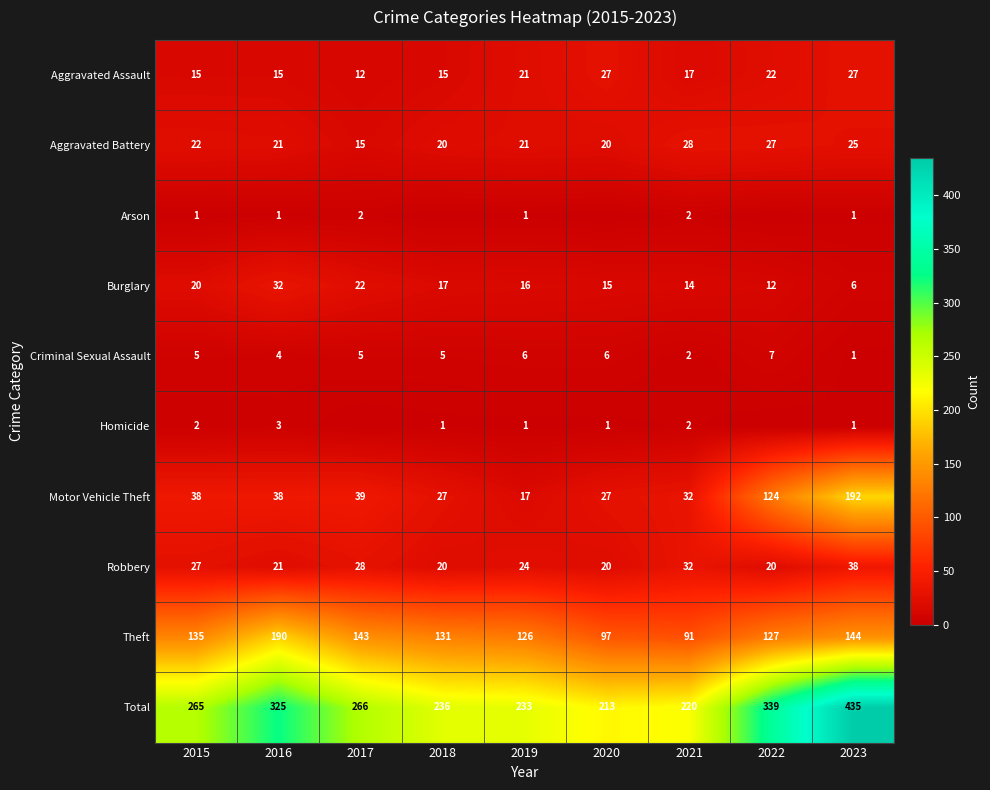

Is the value of Aggravated Battery at 2023 greater than the value of Robbery at 2018?

Yes